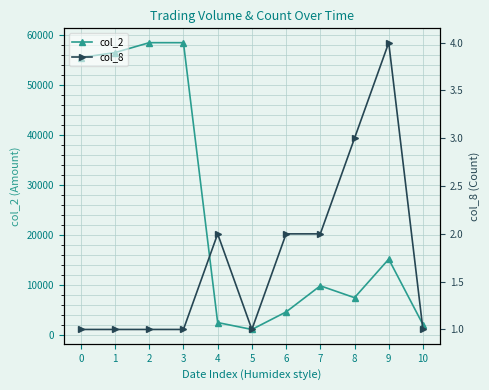

Which category has the highest value in the col_2 series?

2